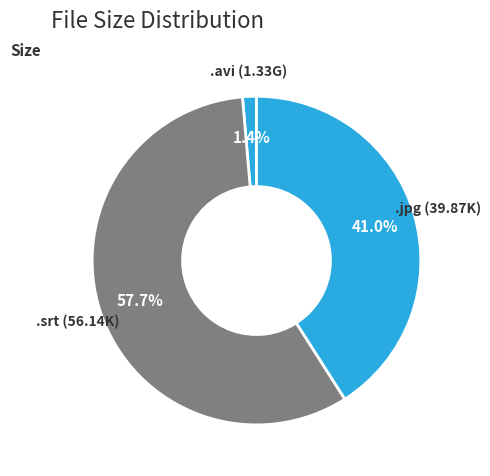

Which slice represents more than half of the pie?

.srt